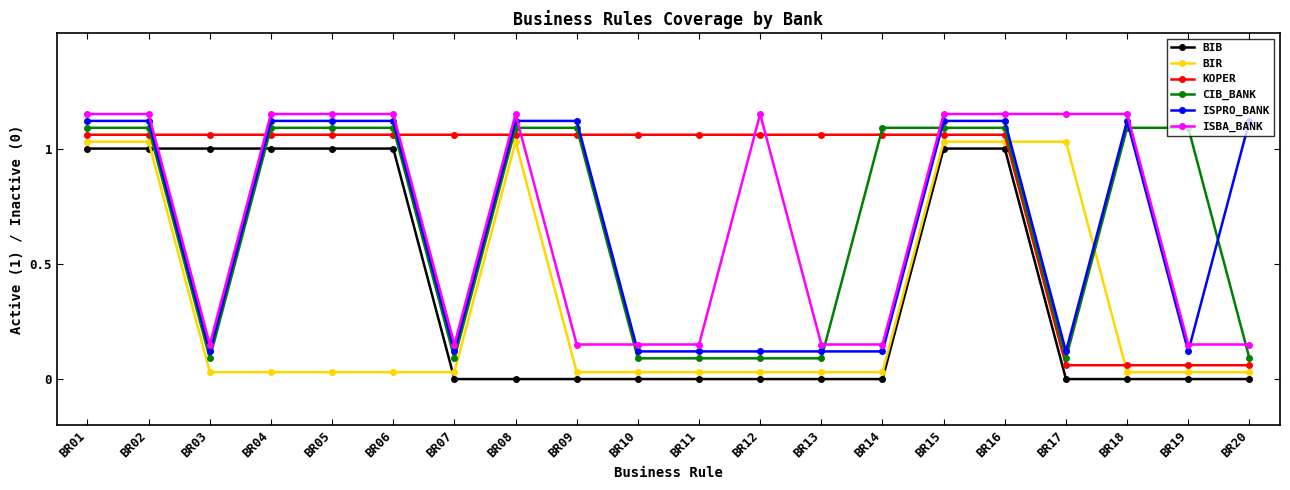

What is the sum of all BIR values?

6.6